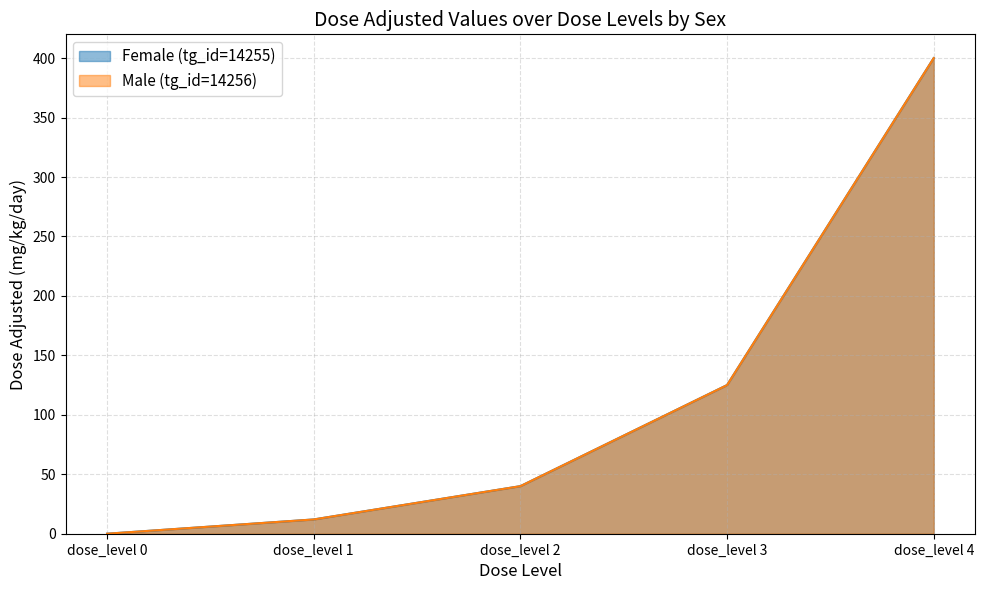

Rank the categories by Male (tg_id=14256) value from lowest to highest.

dose_level 0, dose_level 1, dose_level 2, dose_level 3, dose_level 4